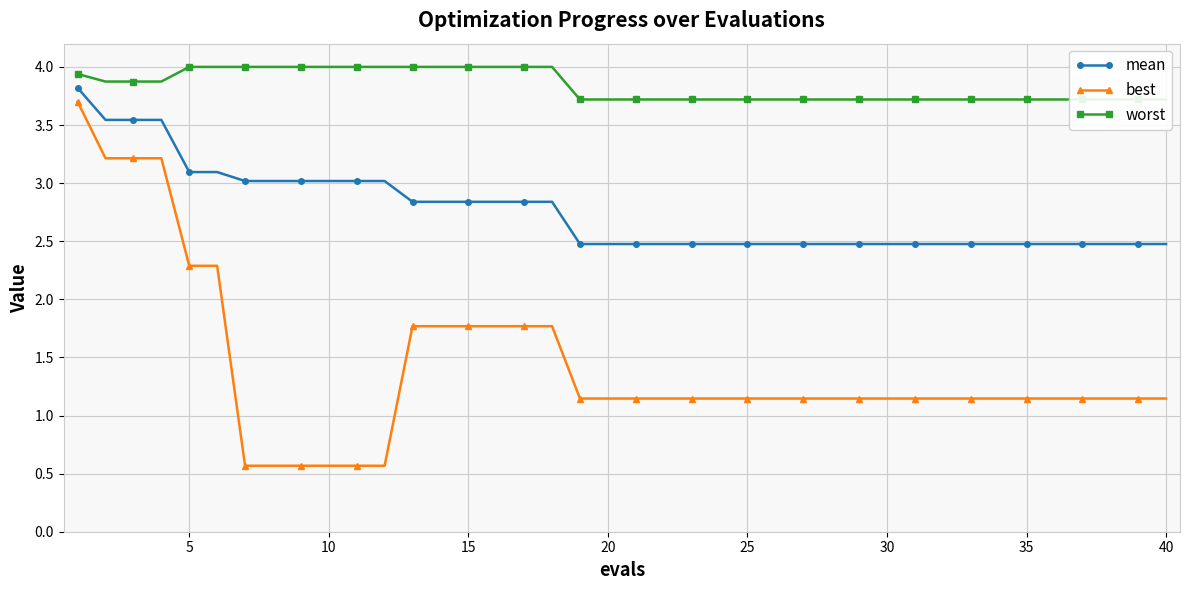

True or false: worst and best cross at least once.

False